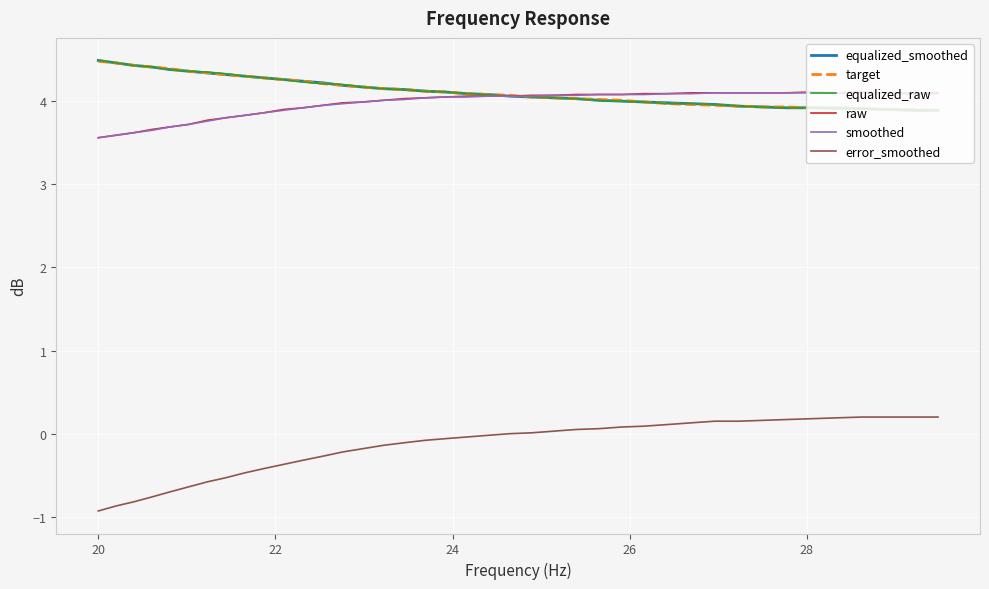

True or false: error_smoothed and smoothed cross at least once.

False